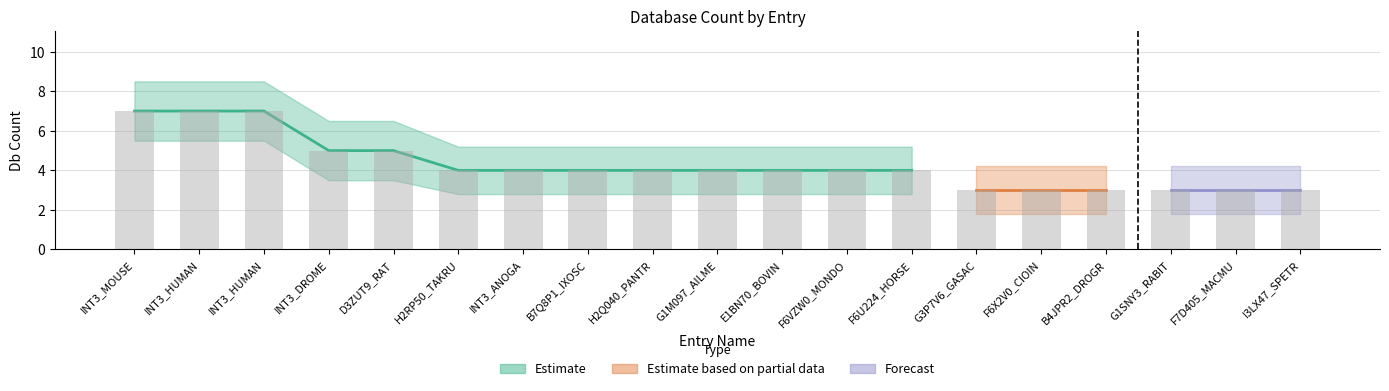

How many data points does each series have?

19